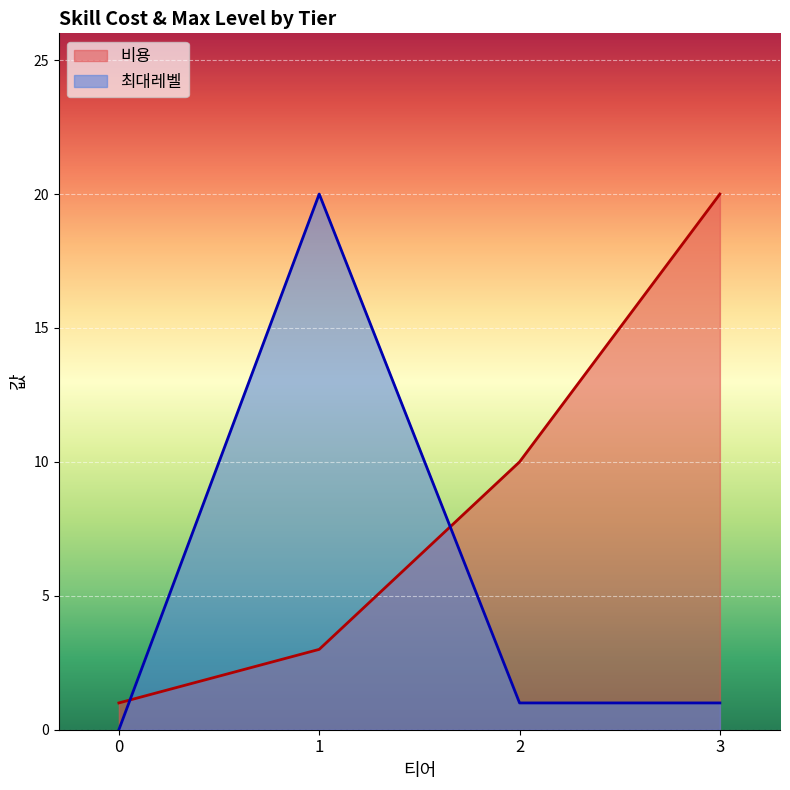

Which category has the highest value across all series?

3